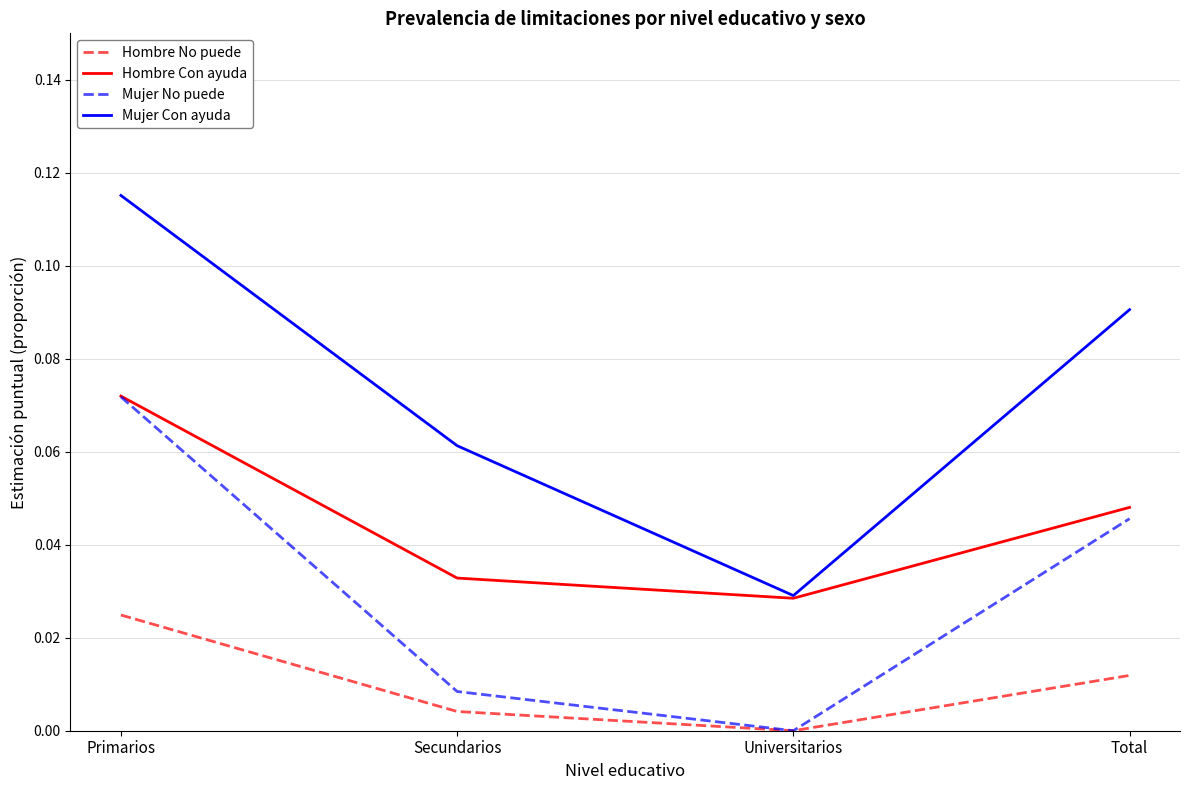

Where is Hombre Con ayuda nearest to the value 0?

Universitarios